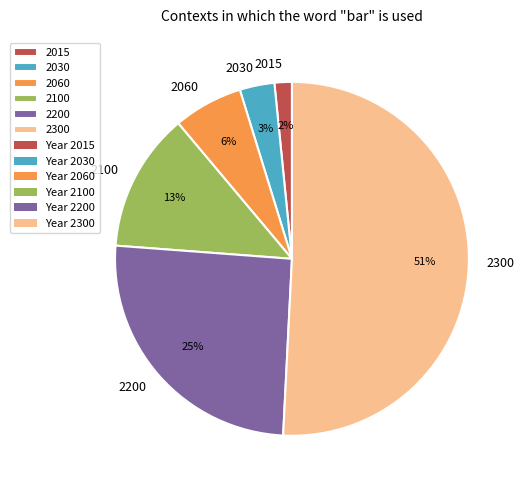

Count the number of slices in the pie.

6